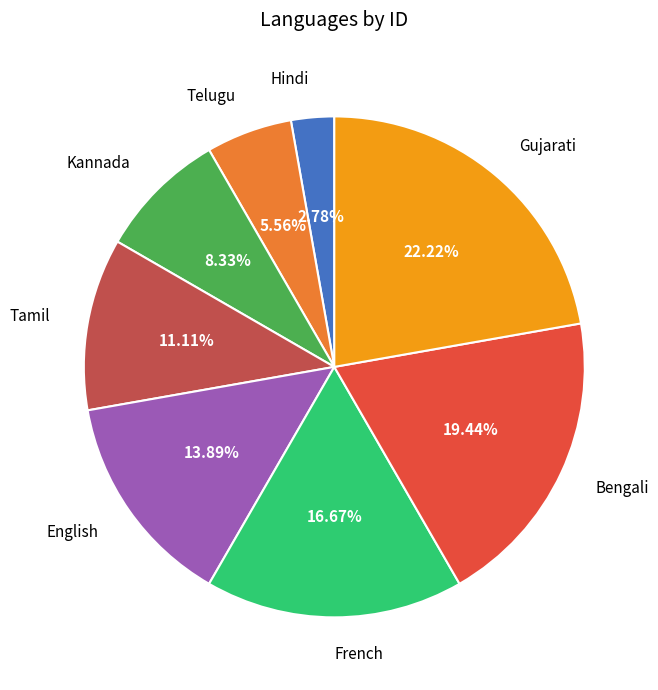

How many segments does this pie chart have?

8